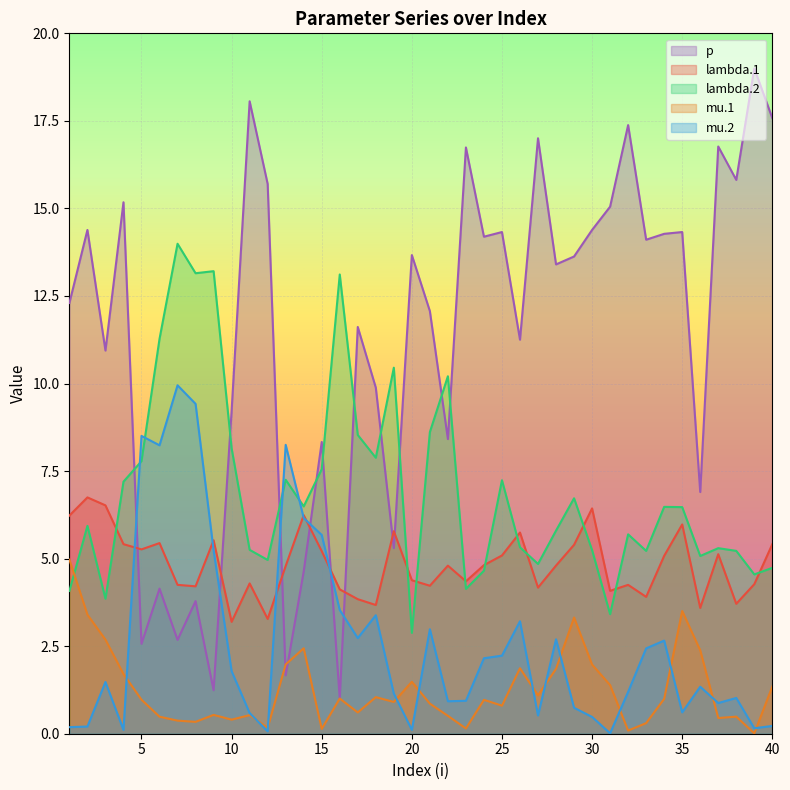

True or false: lambda.2 has more than 0 points higher than both neighbors.

True